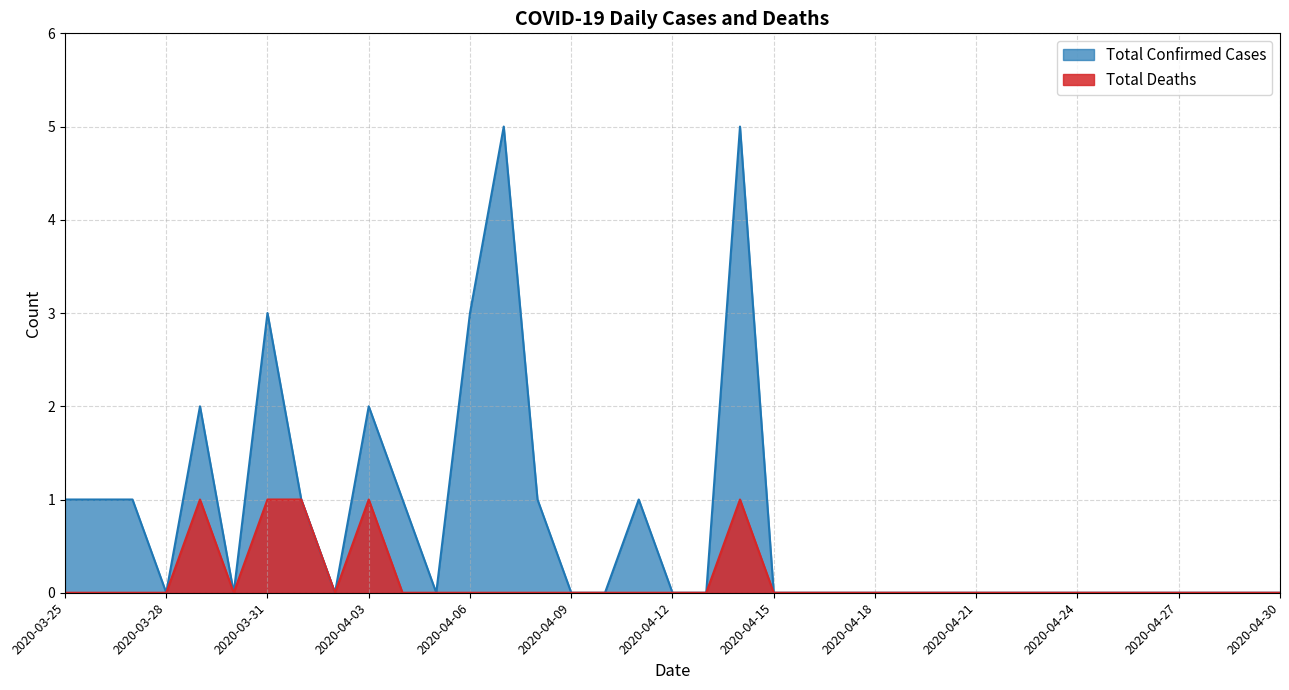

Rank the series by their average value, from highest to lowest.

Total Confirmed Cases, Total Deaths